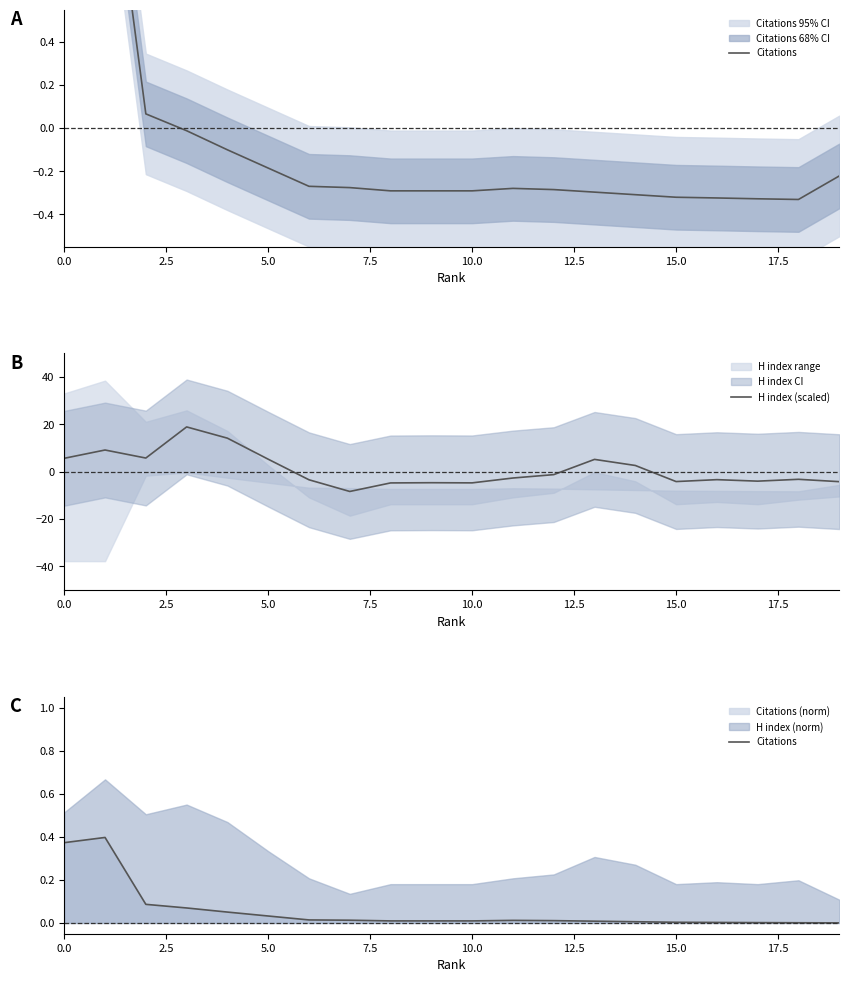

Where is H index (scaled) nearest to the value 5?

13